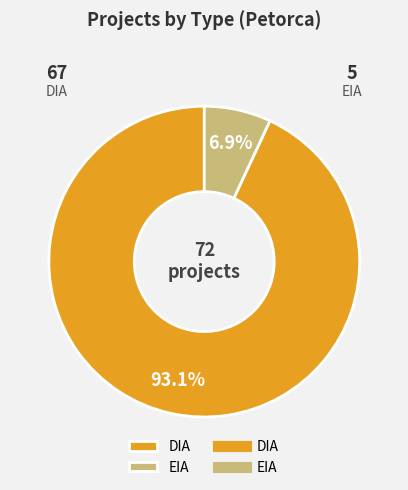

How many segments does this pie chart have?

2